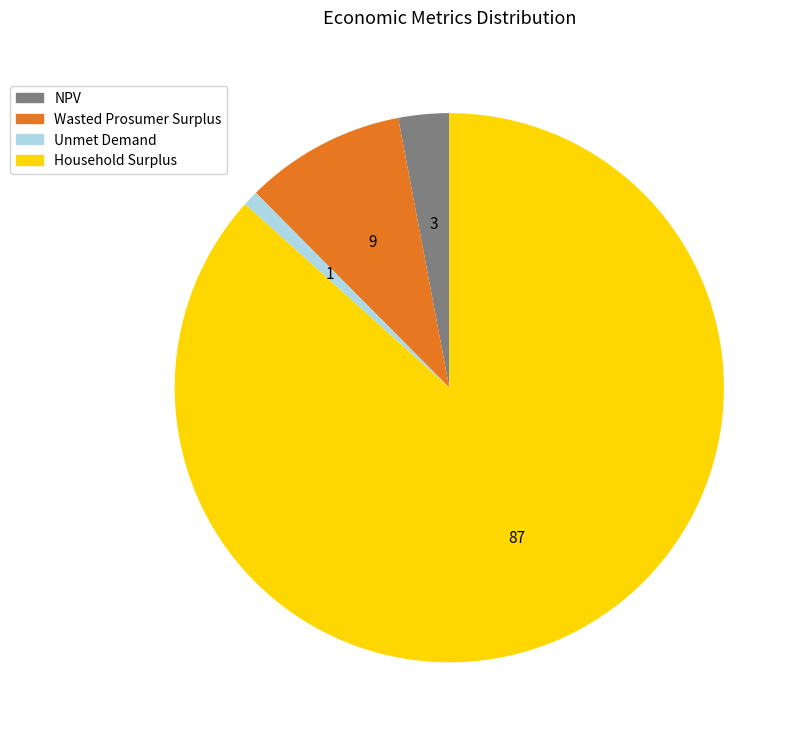

Which category has the biggest portion of the pie?

Household Surplus